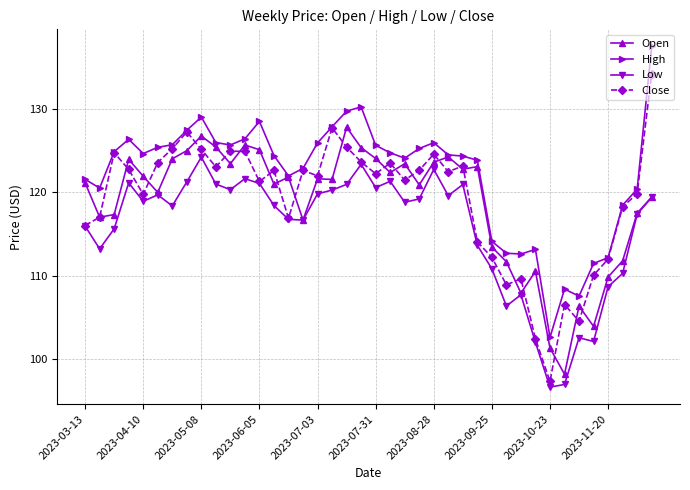

True or false: Low and High cross at least once.

False